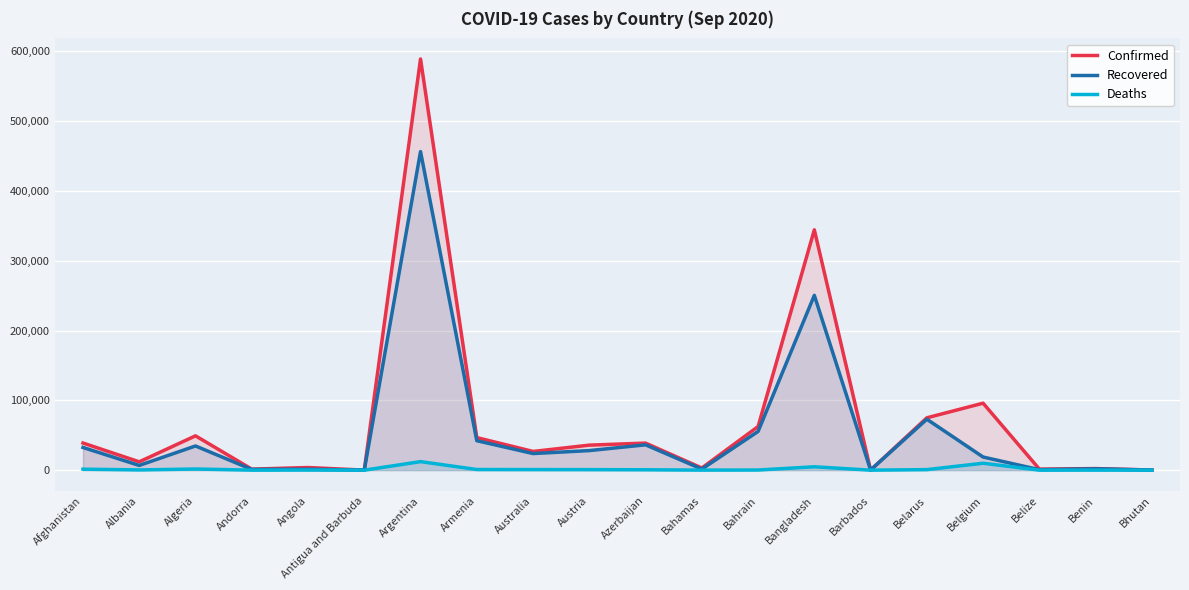

What is the sum of all Recovered values?

1065369